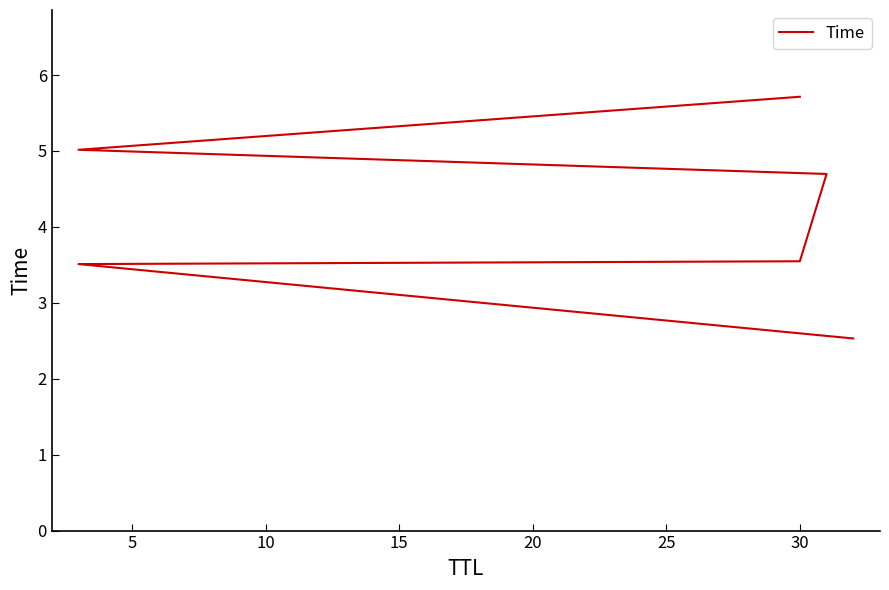

What is the sum of all values?

25.0